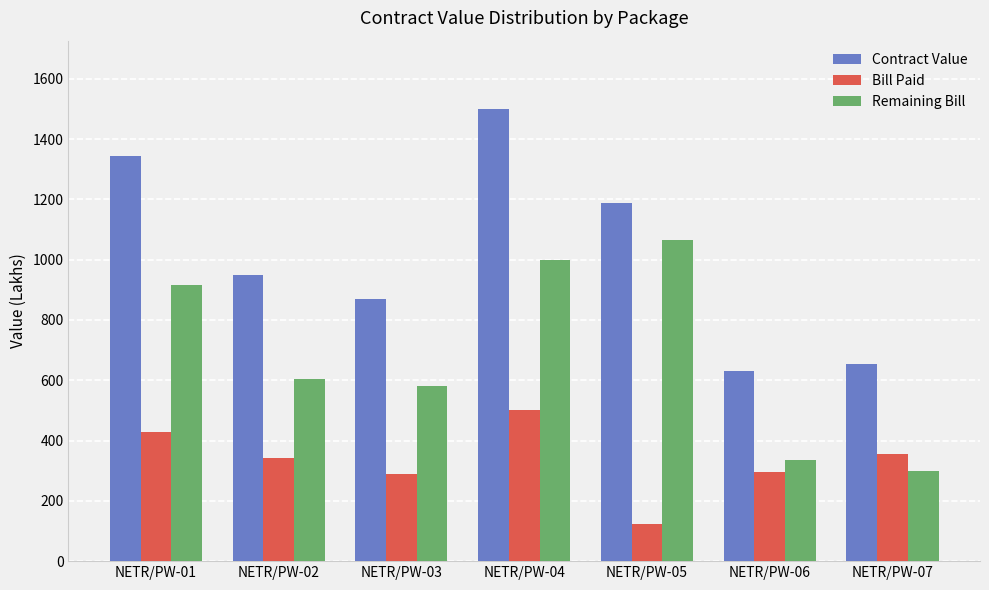

How many data points in Bill Paid are above 343?

4